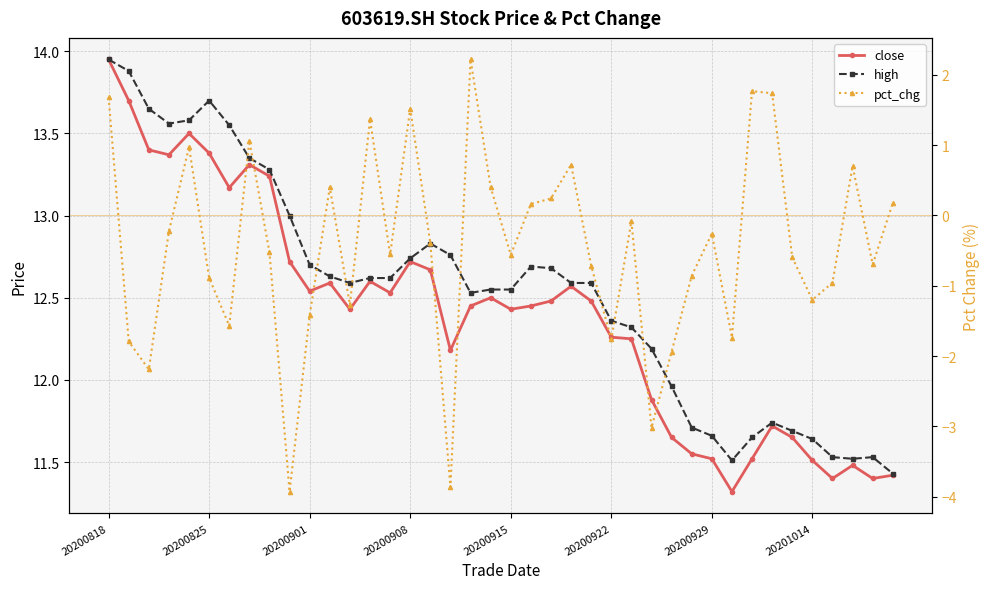

True or false: pct_chg and close cross at least once.

False